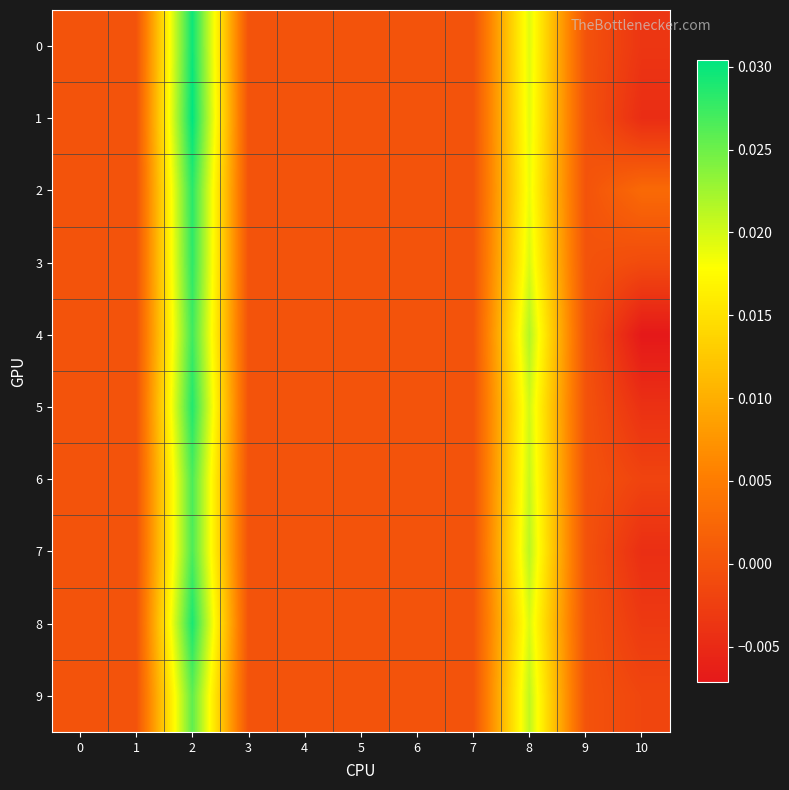

At how many categories does at least one series exceed 0?

3